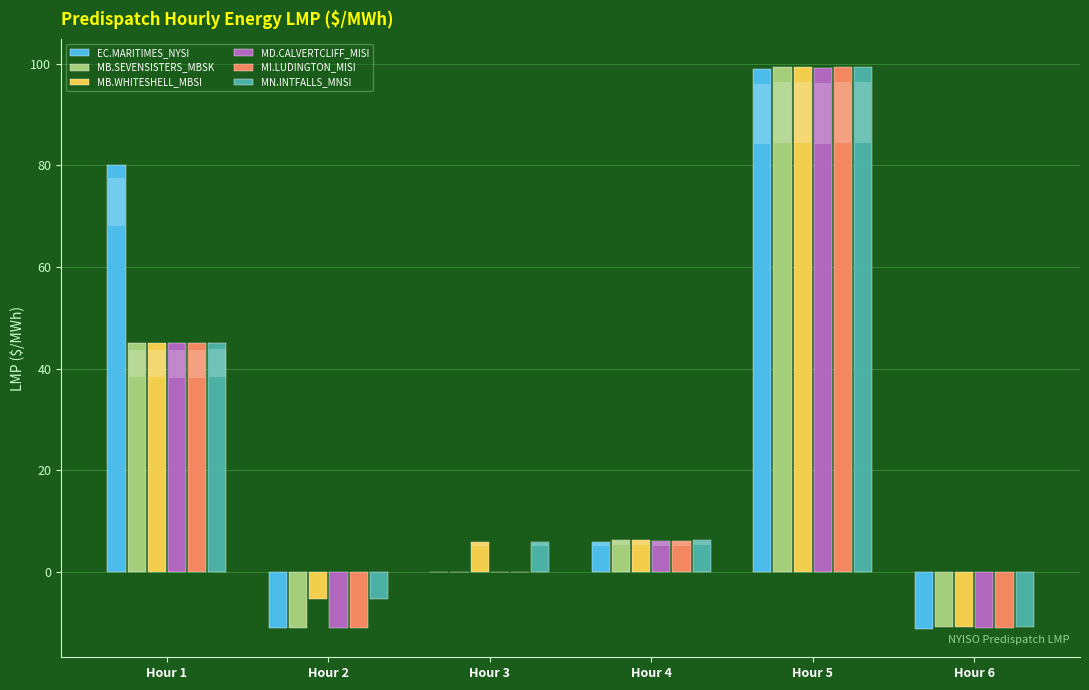

Between Hour 1 and Hour 2, which series saw the biggest shift?

EC.MARITIMES_NYSI